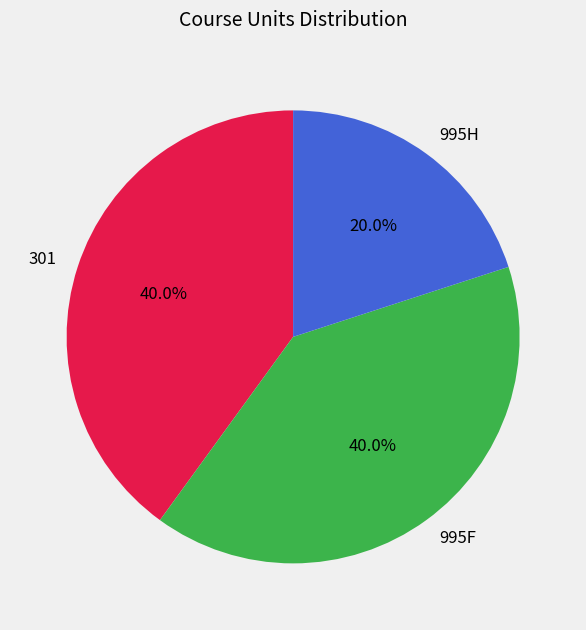

Combined, what portion of the pie is 301 and 995H?

60.0%